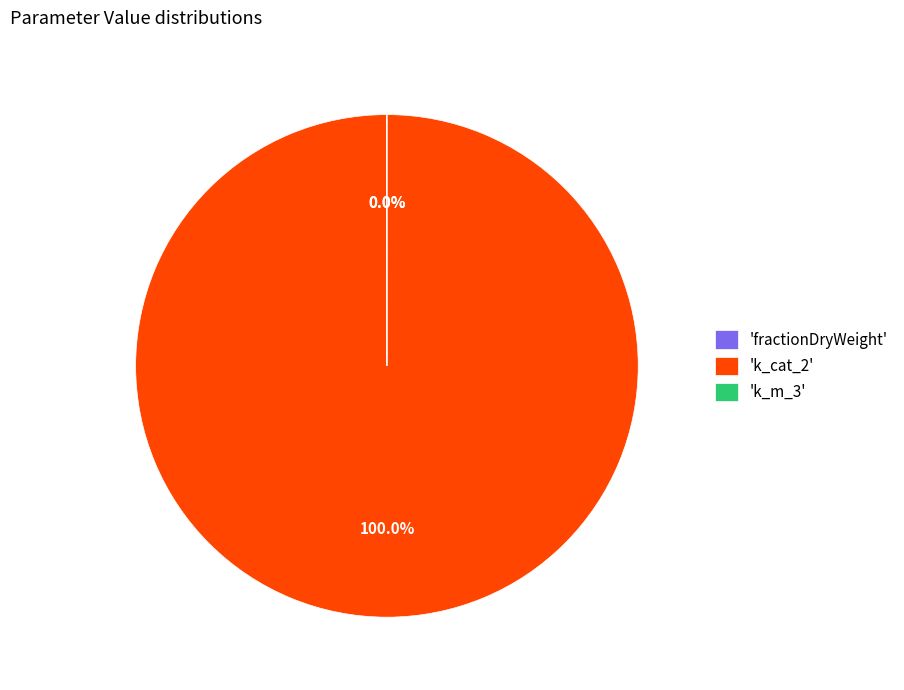

Which slice is the largest?

'k_cat_2'